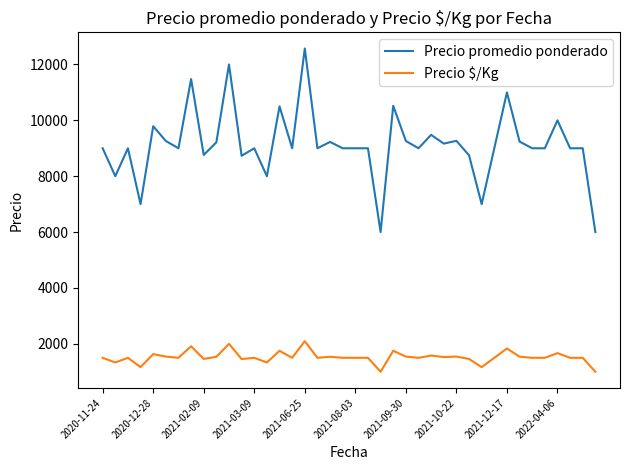

Rank the series by their maximum value, from highest to lowest.

Precio promedio ponderado, Precio $/Kg